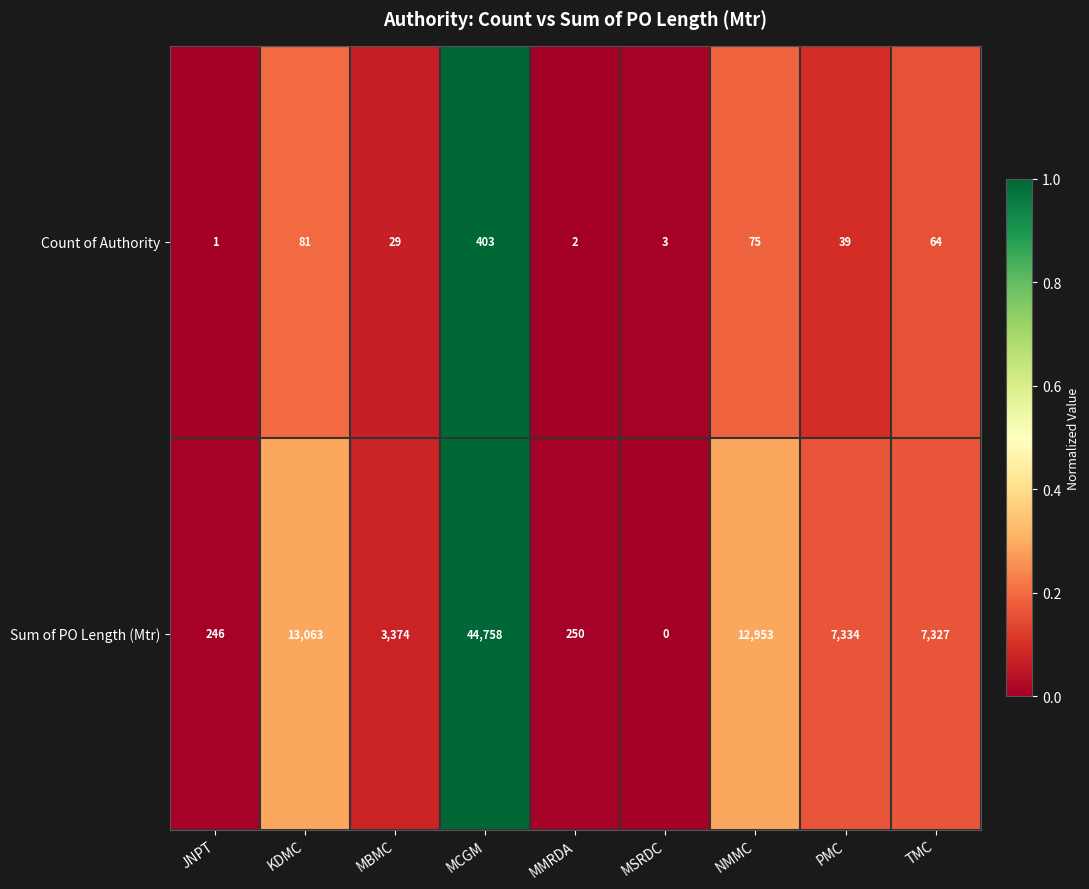

Reading left to right, transcribe all the data shown in this chart.

Count of Authority: 1	81	29	403	2	3	75	39	64
Sum of PO Length (Mtr): 246	13063	3374	44758	250	0	12953	7334	7327